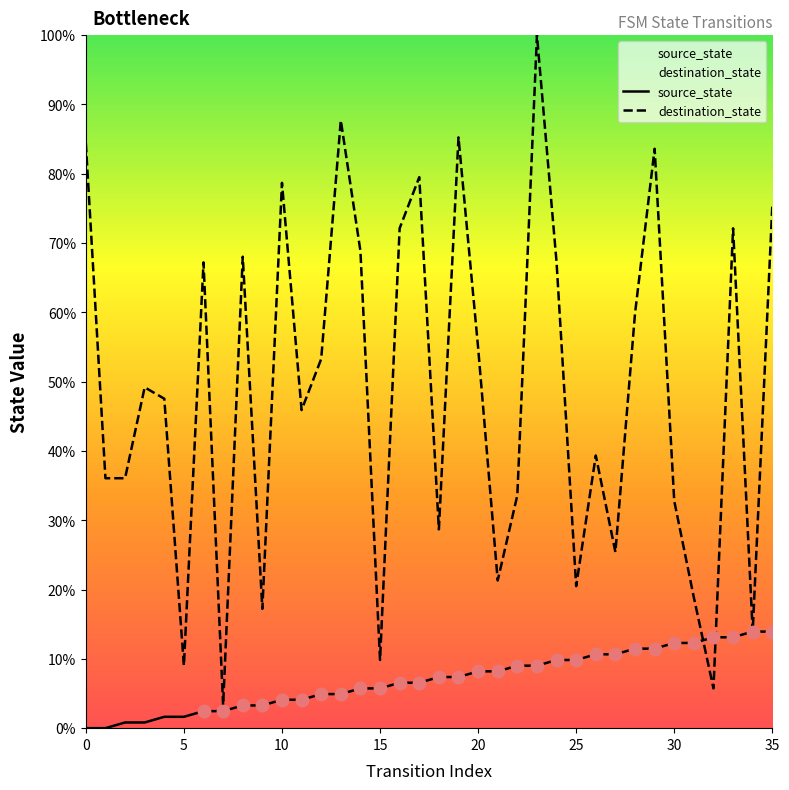

What is the total value across all series at 31?

31.1